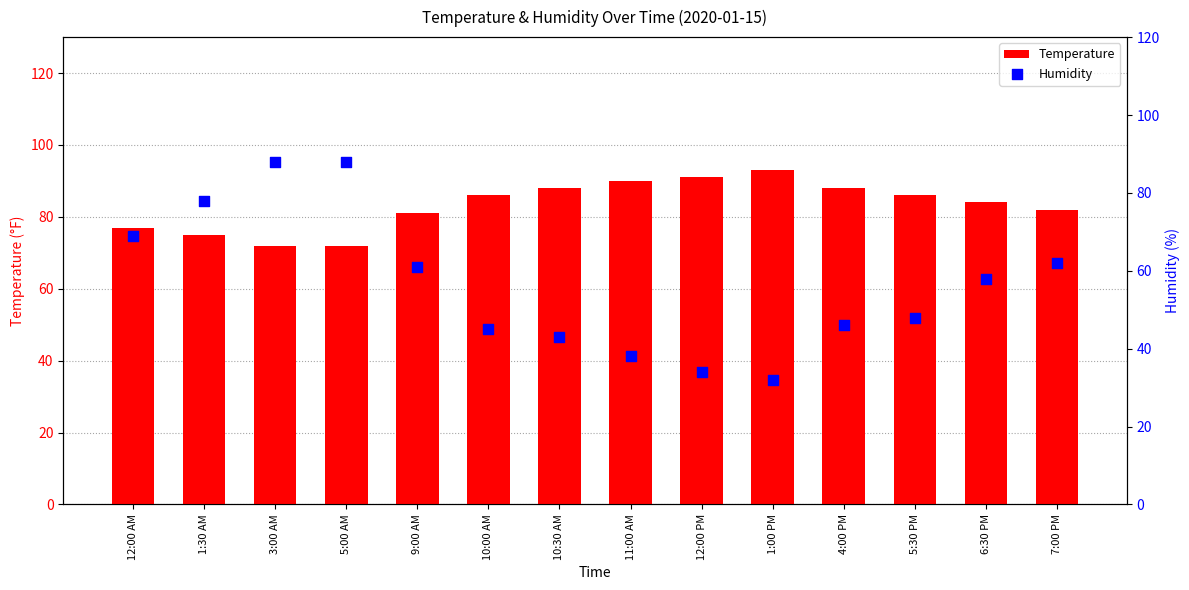

What are all the series names shown in the legend?

Temperature, Humidity